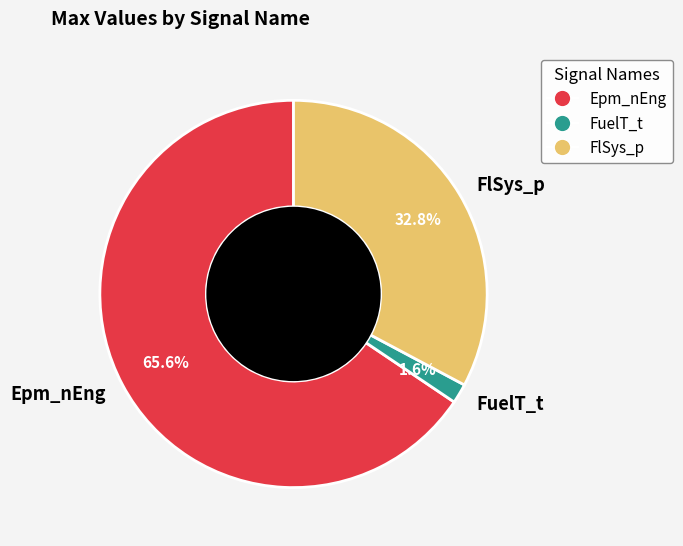

The Epm_nEng slice represents 66% of the pie. True or false?

True